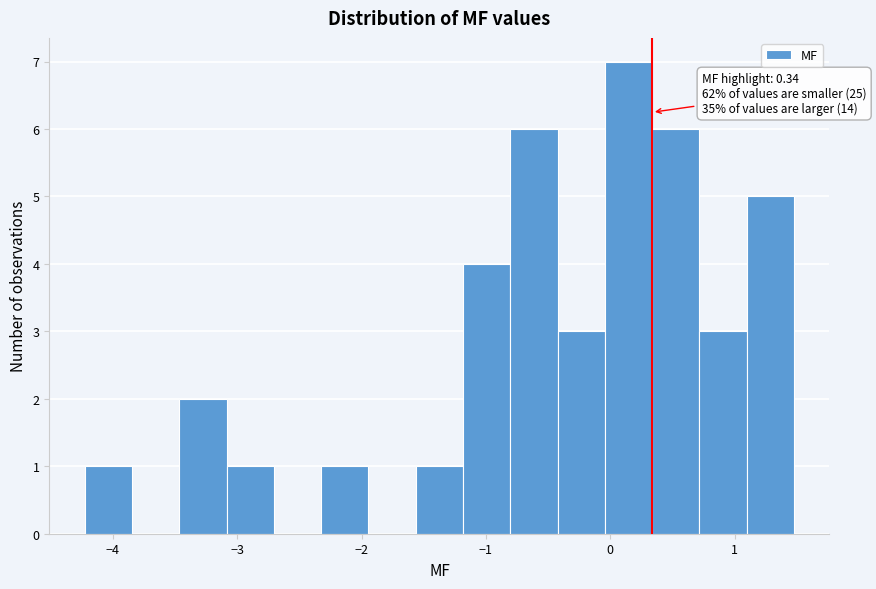

Read against the x-axis, roughly where is the centre of the tallest bar?

0.1